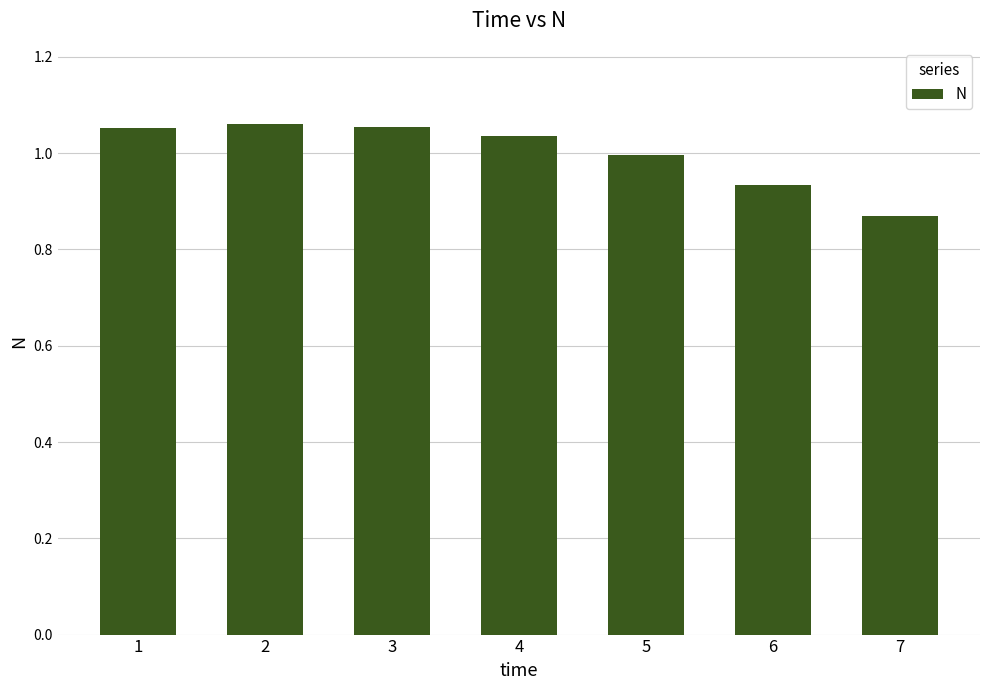

How many distinct data groups are displayed?

1